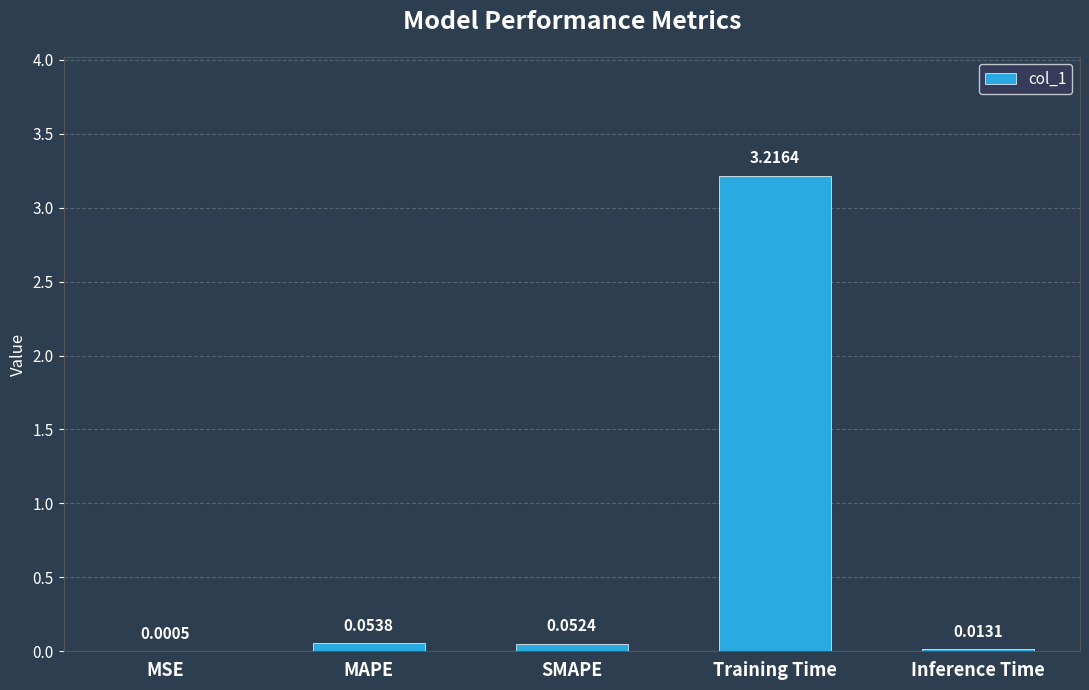

Which label corresponds to the largest value in the chart?

Training Time